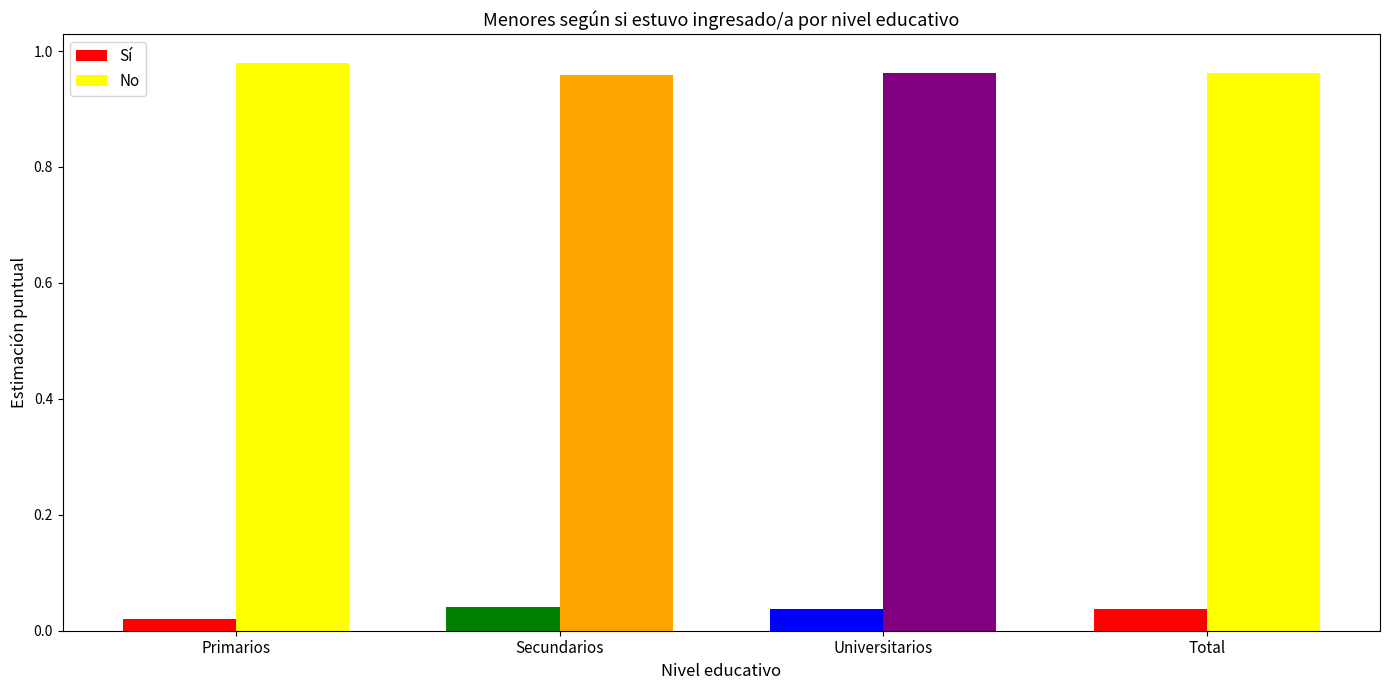

How many categories are shown in the chart?

4